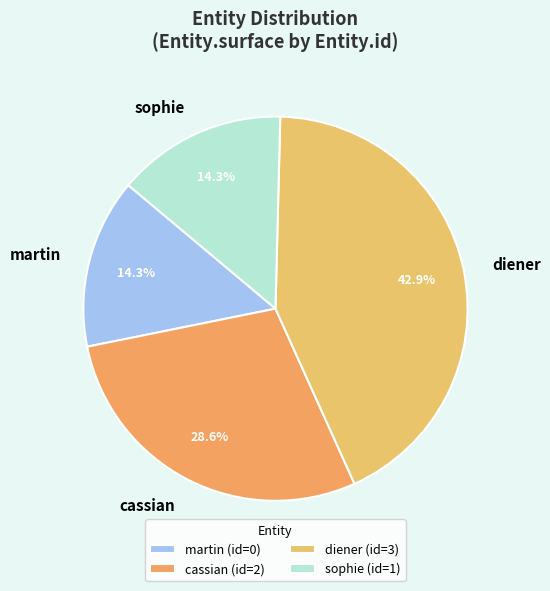

True or false: cassian accounts for 29% of the total.

True